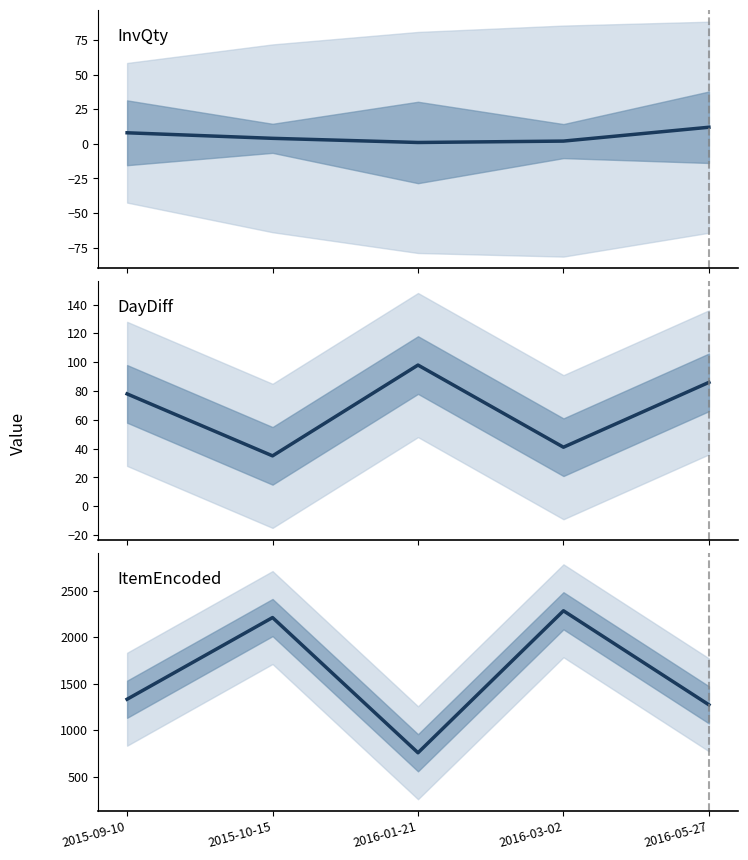

What position from the right is 2015-10-15?

4